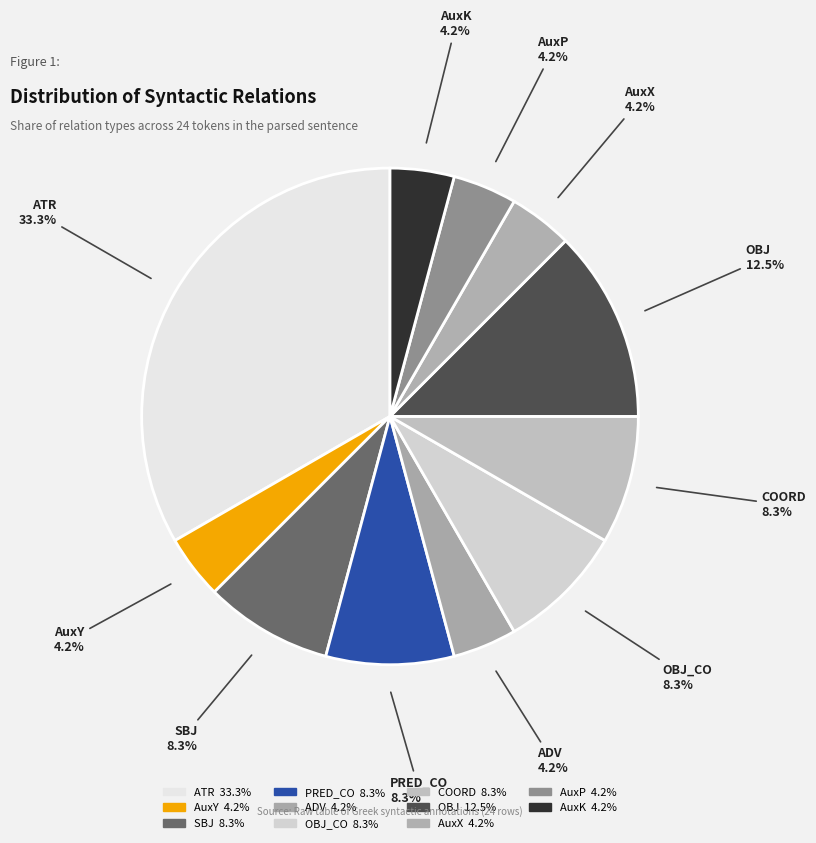

How many slices are in this pie chart?

11